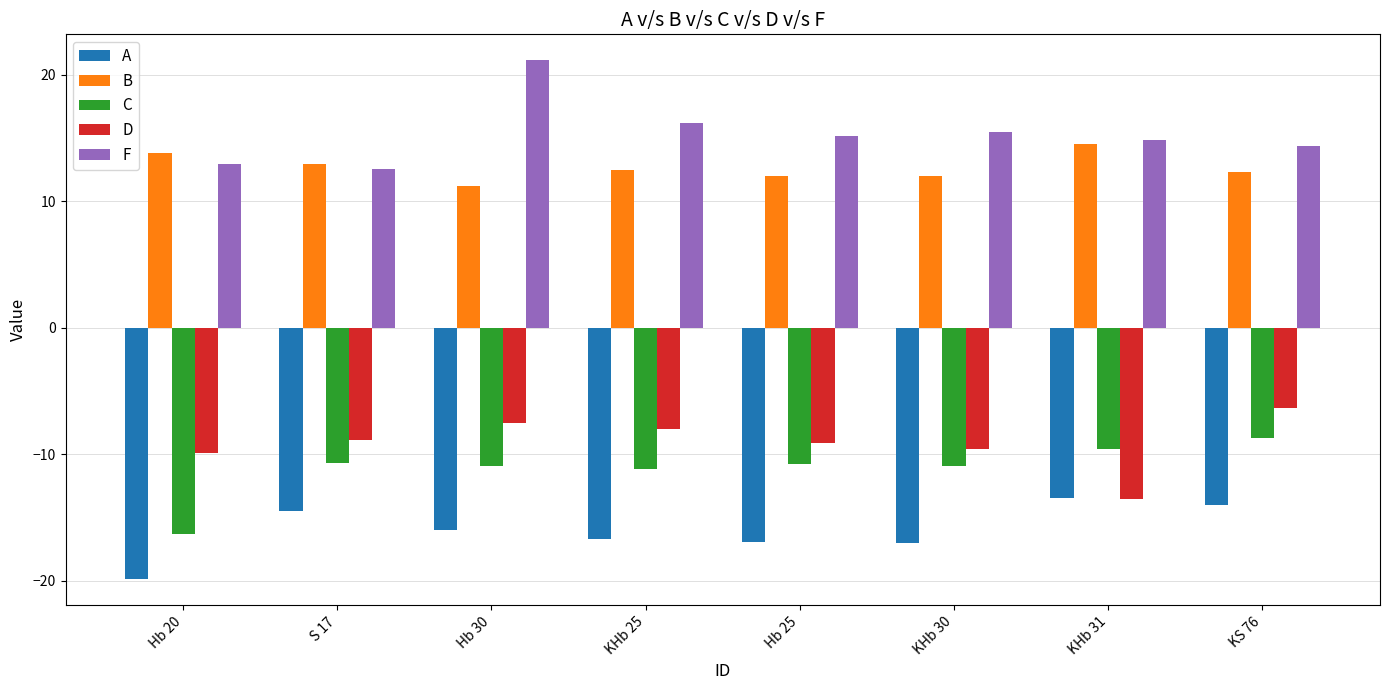

At Hb 30, list the series in order from smallest to largest.

A, C, D, B, F